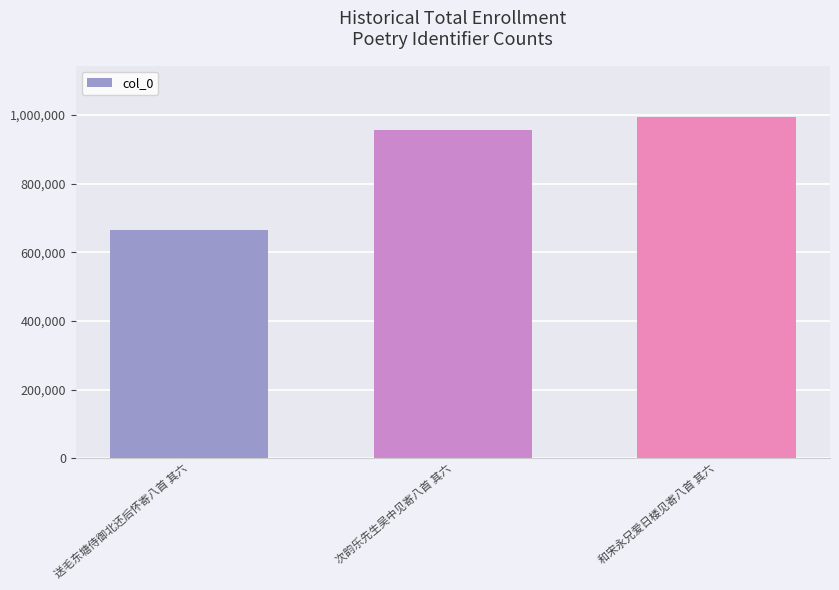

Which category has the lowest value across all series?

送毛东塘侍御北还后怀寄八首 其六